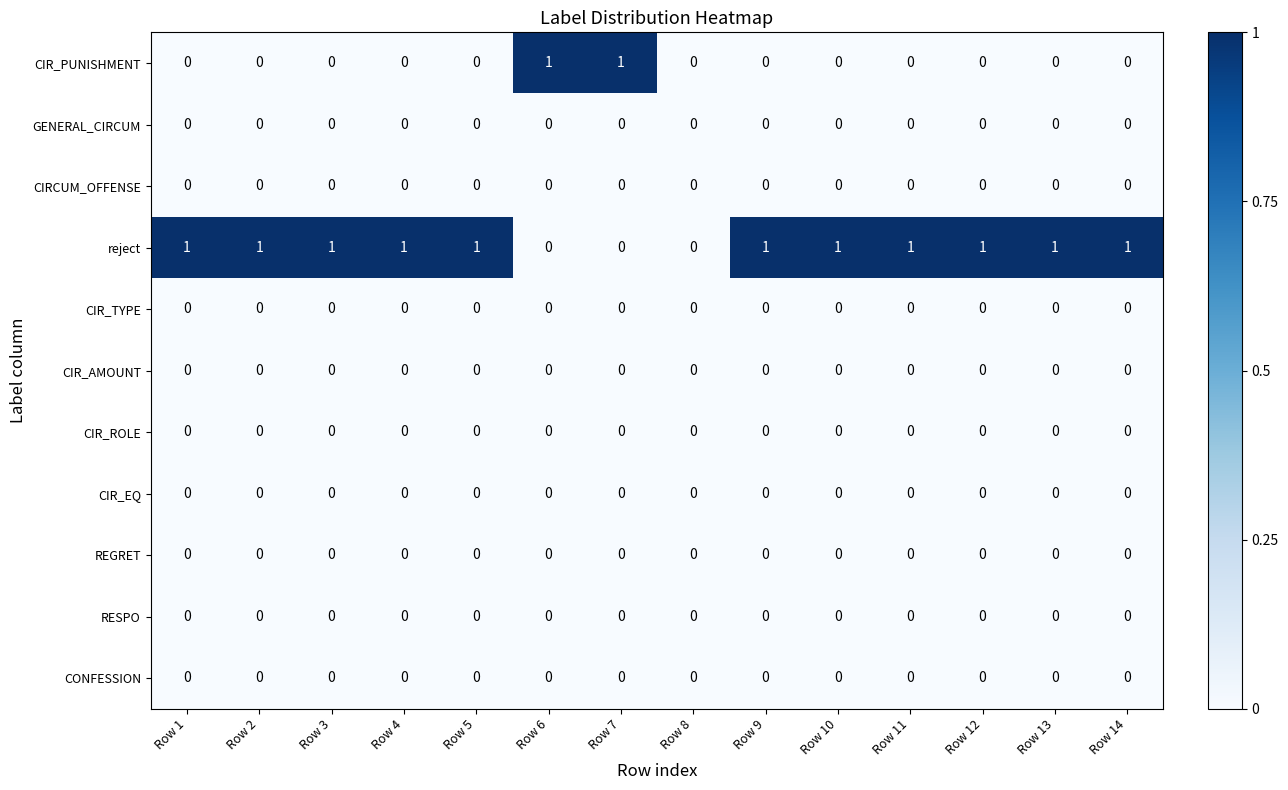

The value of RESPO at Row 12 is 0. True or false?

True